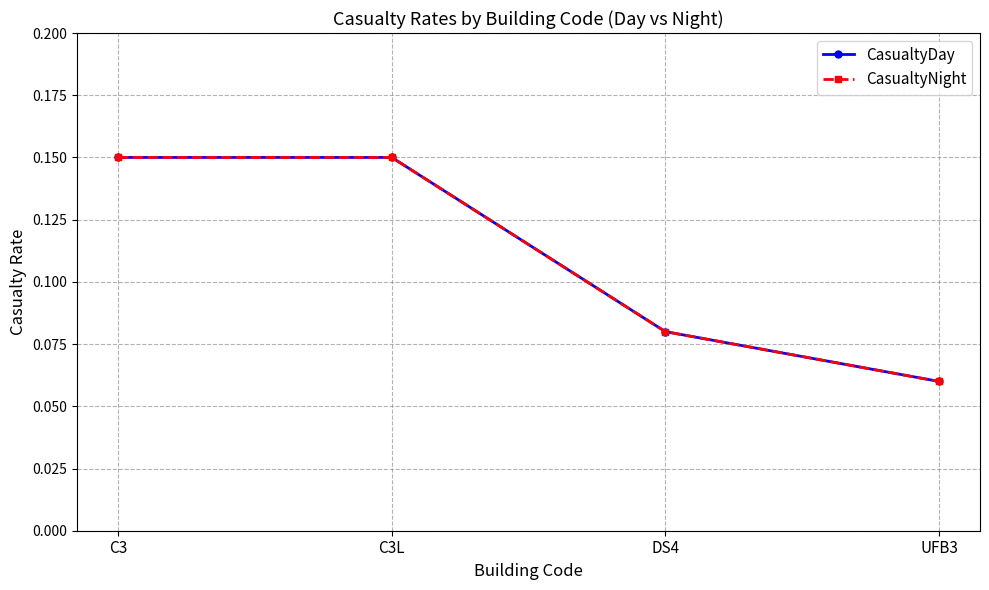

Is this an area chart (filled region under the line)?

No